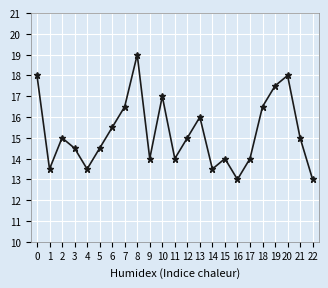

Which has a higher value, 10 or 14?

10